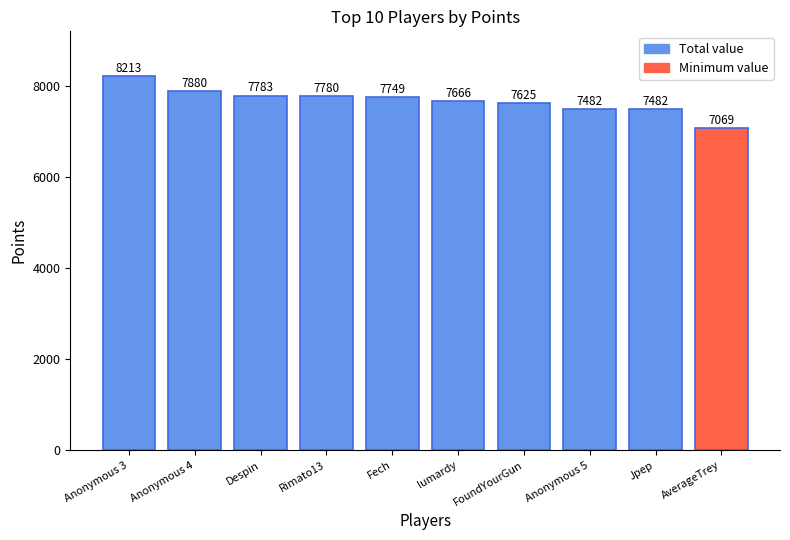

Count the number of categories in the chart.

10